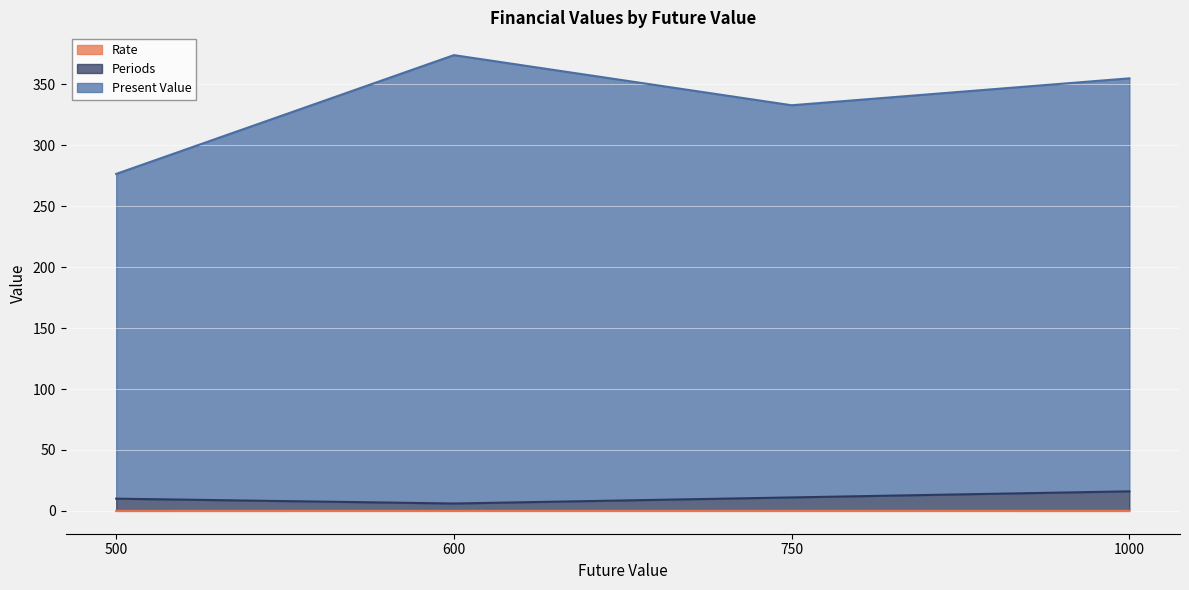

Is it true that Rate equals 0.1 at 600?

True